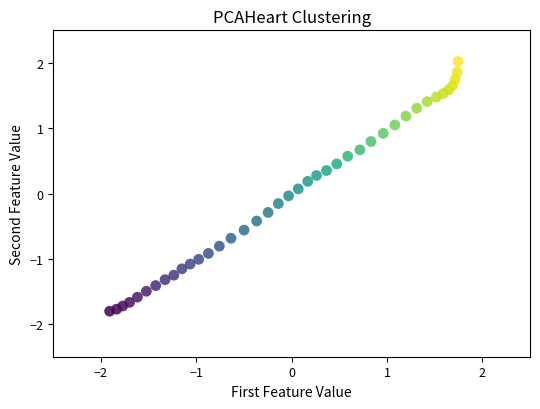

What is the range of X values (max minus min)?

3.7